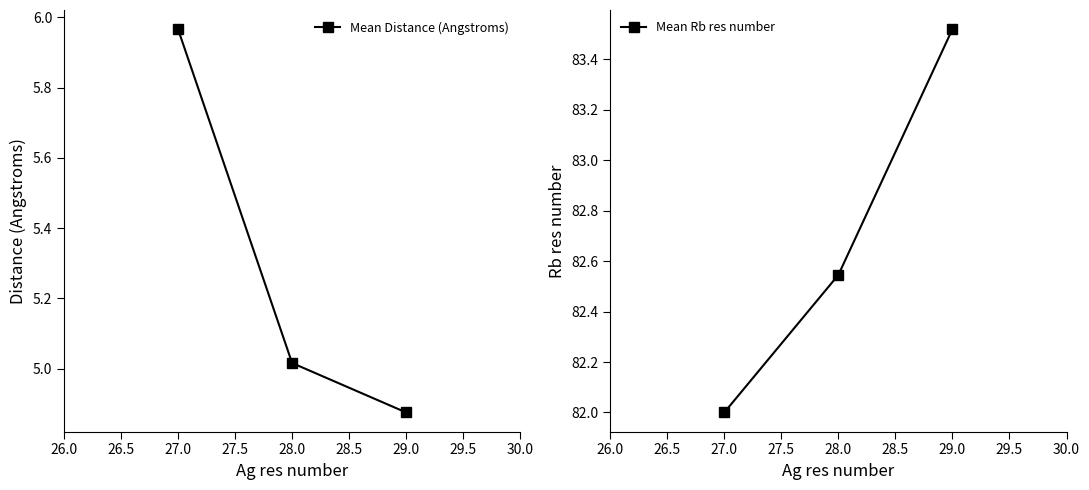

The value of Mean Rb res number at 28.0 is 130.2. True or false?

False